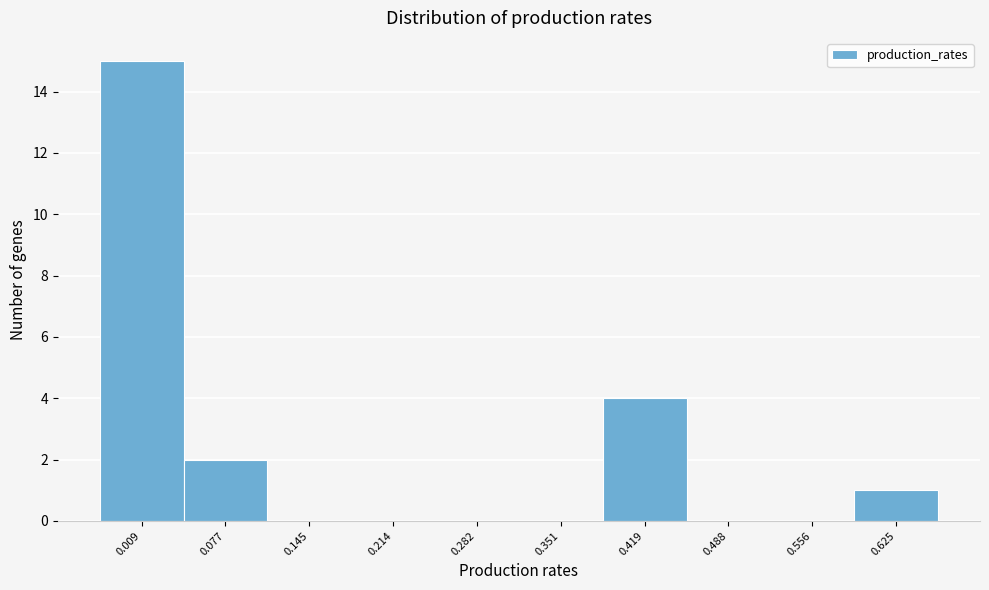

Reading left to right, transcribe all the data shown in this chart.

0.009=15	0.077=2	0.145=0	0.214=0	0.282=0	0.351=0	0.419=4	0.488=0	0.556=0	0.625=1